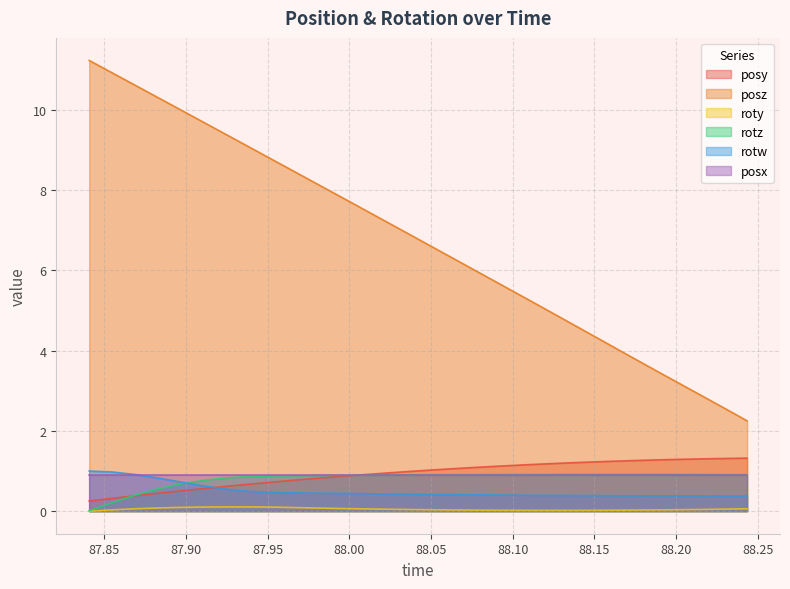

True or false: posz and rotw intersect in this chart.

False